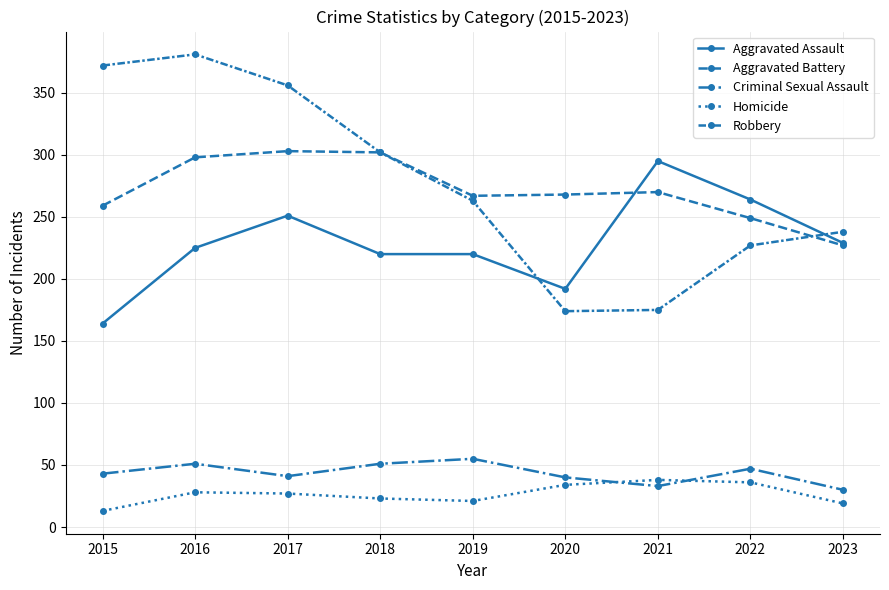

Reading right to left, transcribe all the data shown in this chart.

Aggravated Assault: 2023=229	2022=264	2021=295	2020=192	2019=220	2018=220	2017=251	2016=225	2015=164
Aggravated Battery: 2023=227	2022=249	2021=270	2020=268	2019=267	2018=302	2017=303	2016=298	2015=259
Criminal Sexual Assault: 2023=30	2022=47	2021=33	2020=40	2019=55	2018=51	2017=41	2016=51	2015=43
Homicide: 2023=19	2022=36	2021=38	2020=34	2019=21	2018=23	2017=27	2016=28	2015=13
Robbery: 2023=238	2022=227	2021=175	2020=174	2019=263	2018=302	2017=356	2016=381	2015=372